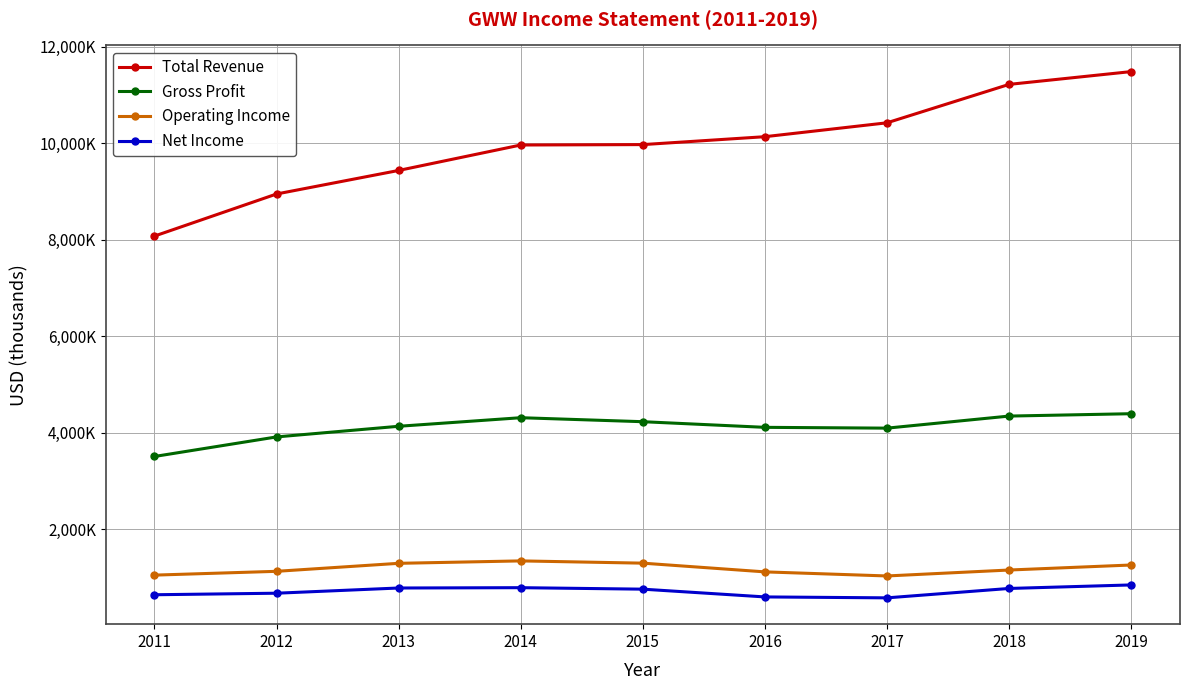

Reading left to right, transcribe all the data shown in this chart.

Total Revenue: 2011=8078200	2012=8950000	2013=9437800	2014=9965000	2015=9973400	2016=10137200	2017=10425000	2018=11221000	2019=11486000
Gross Profit: 2011=3510800	2012=3916200	2013=4136500	2014=4314200	2015=4231400	2016=4114600	2017=4098000	2018=4348000	2019=4397000
Operating Income: 2011=1052400	2012=1131100	2013=1296900	2014=1347100	2015=1300300	2016=1119500	2017=1035000	2018=1158000	2019=1262000
Net Income: 2011=645600	2012=677500	2013=785400	2014=792200	2015=761400	2016=600500	2017=581300	2018=776000	2019=849000